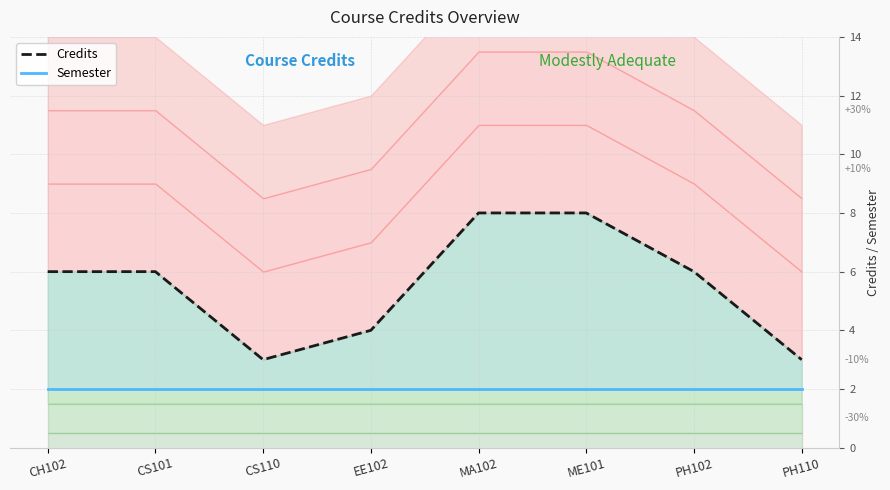

True or false: Credits and Semester intersect in this chart.

False